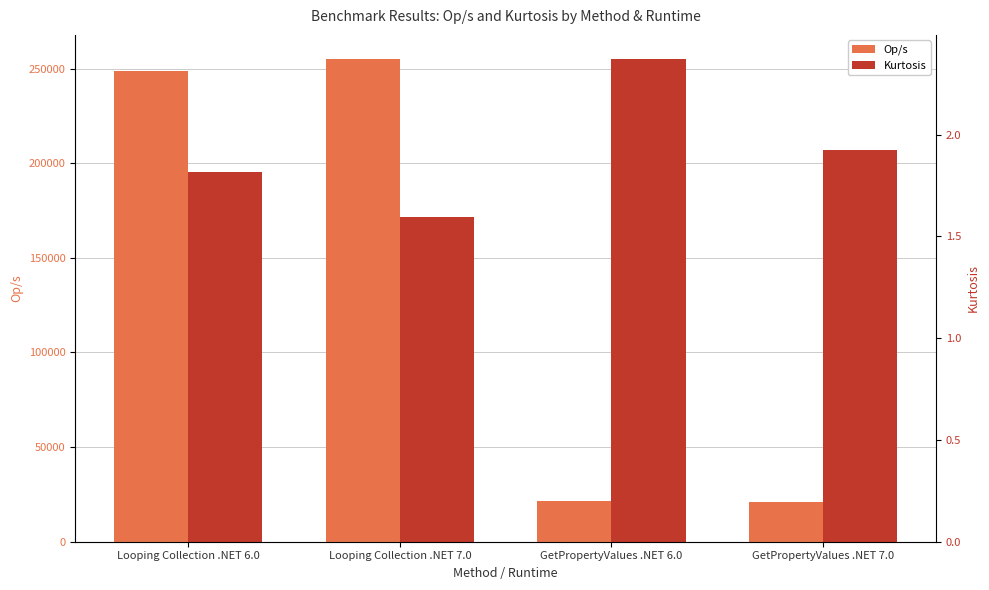

How many series are shown in this chart?

2